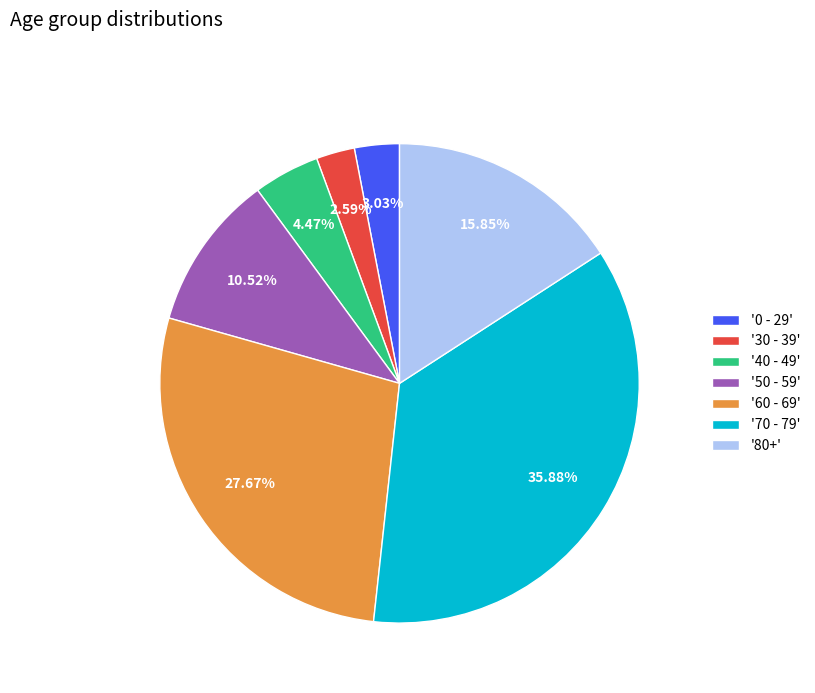

Does any single category account for the majority?

No